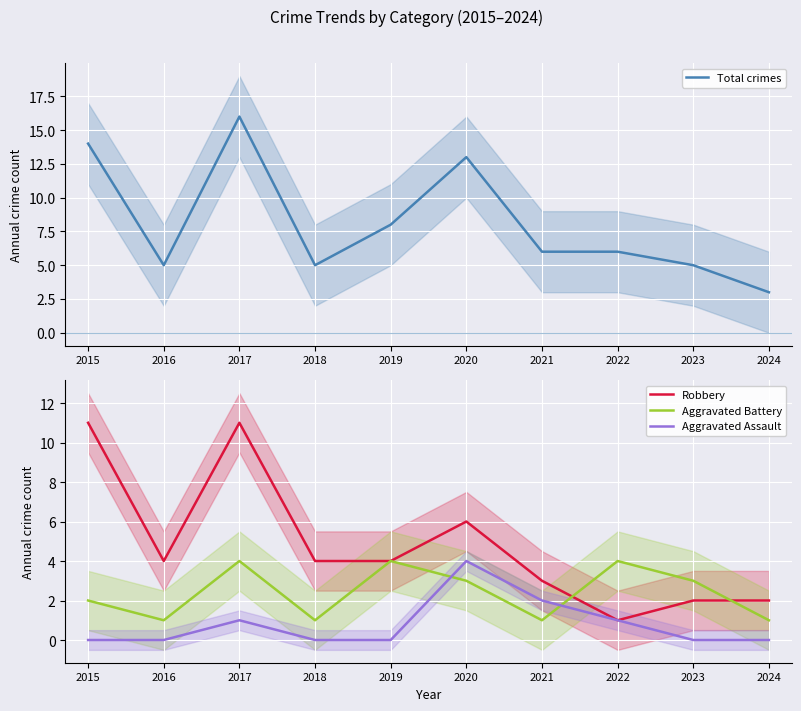

Between 2016 and 2019, which is larger?

2019